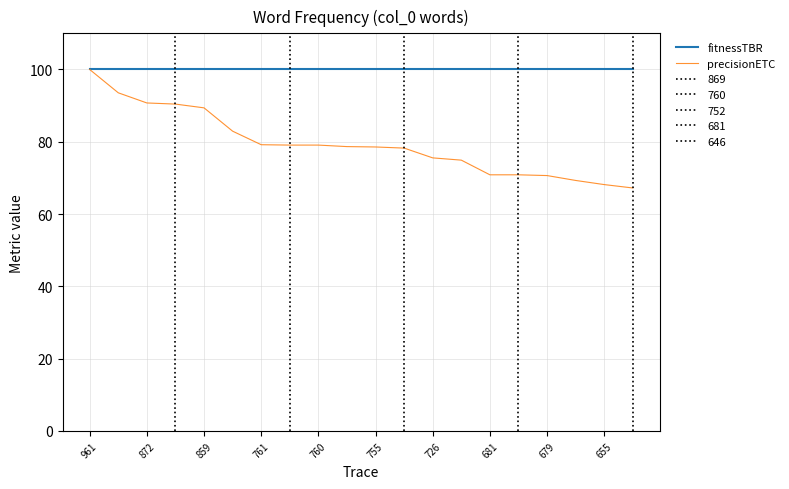

Which series has the largest total across all categories?

fitnessTBR